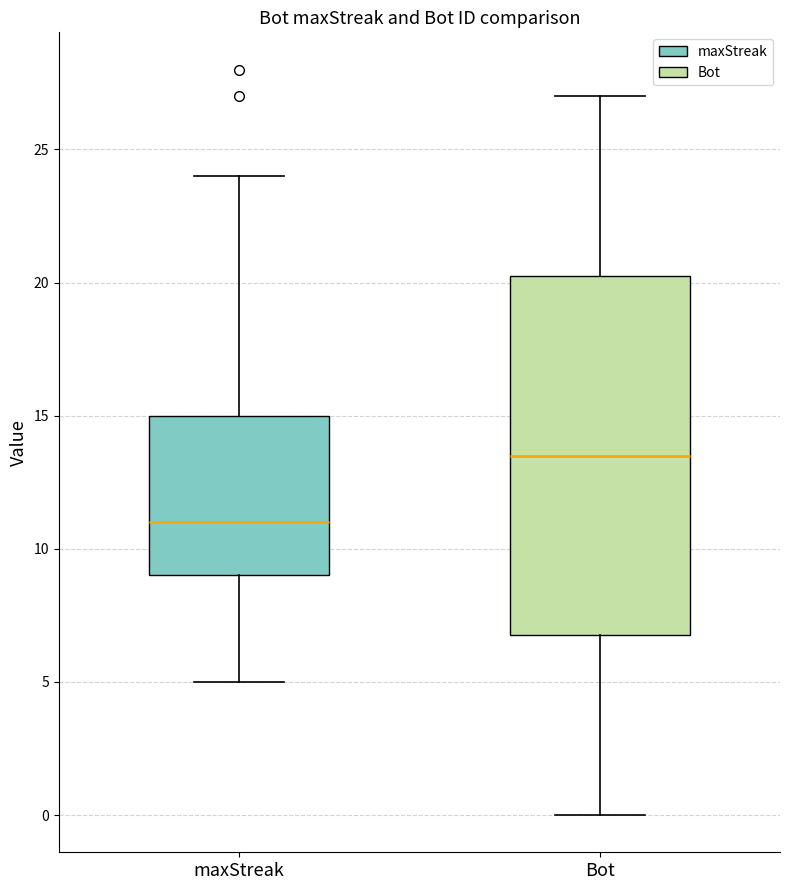

Which box is the tallest, from its lower edge to its upper edge?

Bot